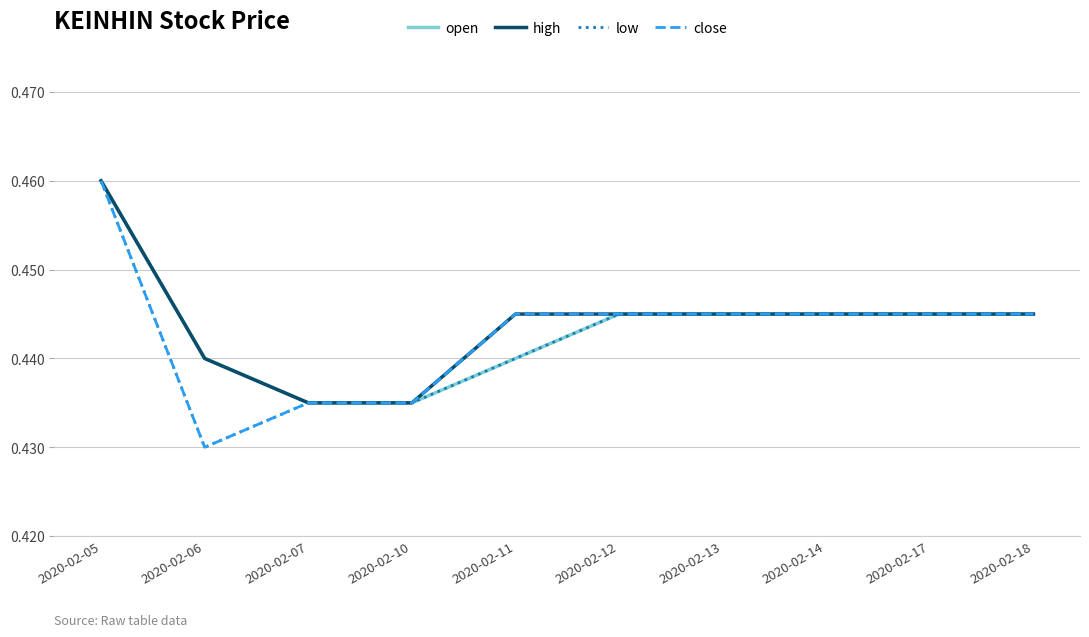

How many low values are between 0 and 1?

10